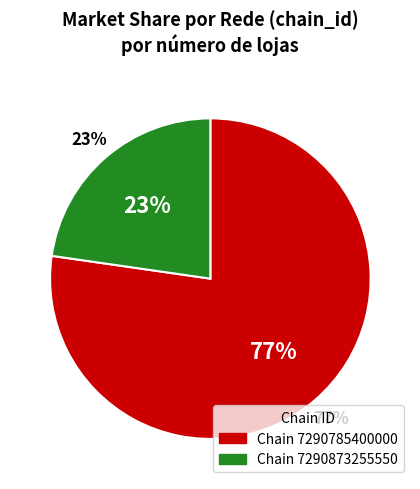

What is the largest slice in the pie chart?

7290785400000